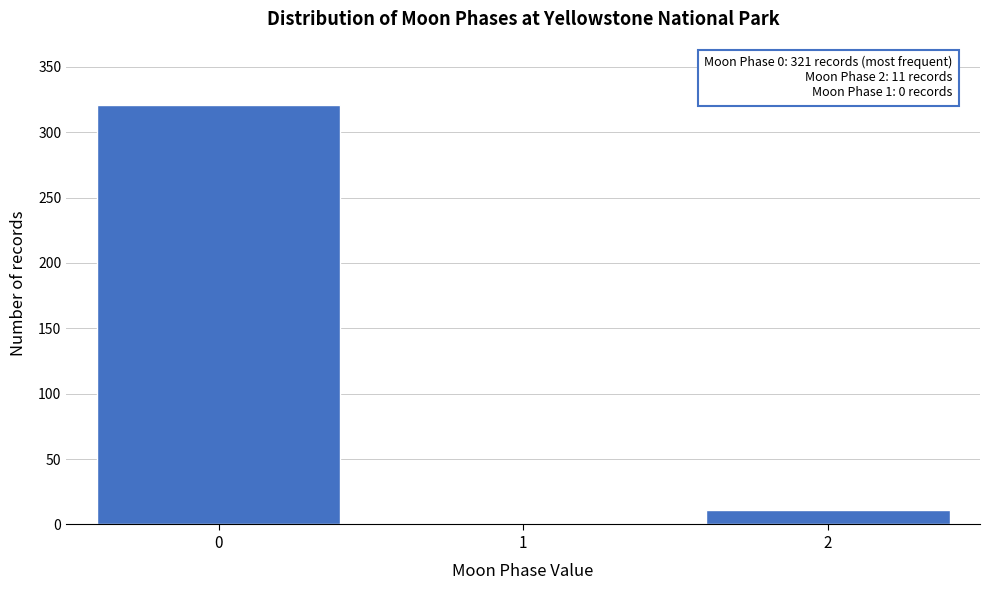

Reading left to right, transcribe all the data shown in this chart.

0=321	1=0	2=11